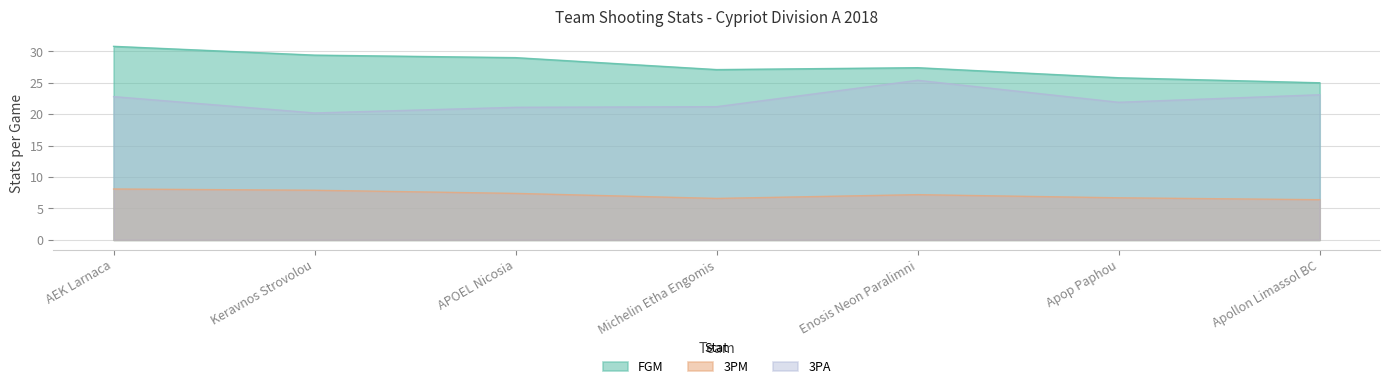

Reading left to right, extract all data points from this chart.

FGM: 30.8	29.4	29.0	27.1	27.4	25.8	25.0
3PM: 8.1	7.9	7.4	6.6	7.2	6.7	6.4
3PA: 22.8	20.2	21.1	21.2	25.4	21.9	23.1